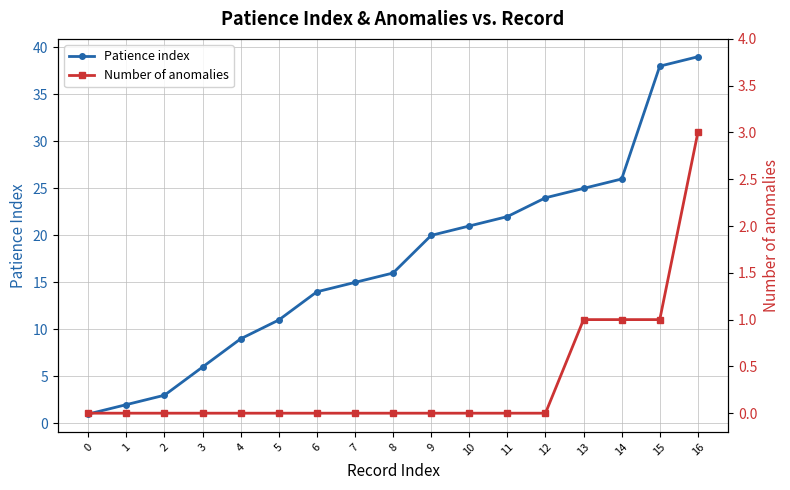

Between 15 and 3, which is larger?

15